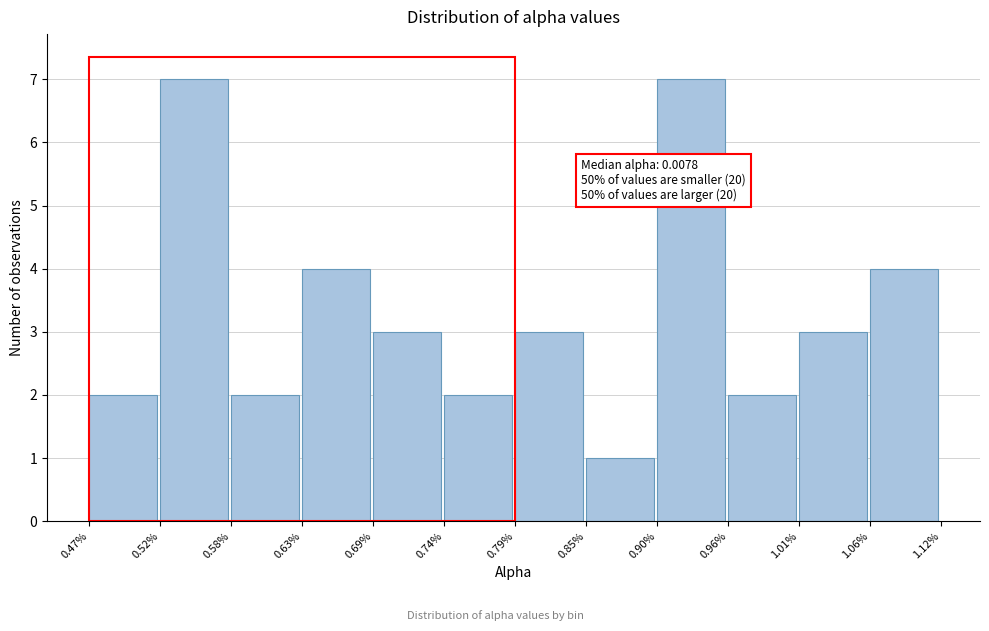

Reading right to left, transcribe all the data shown in this chart.

4	3	2	7	1	3	2	3	4	2	7	2